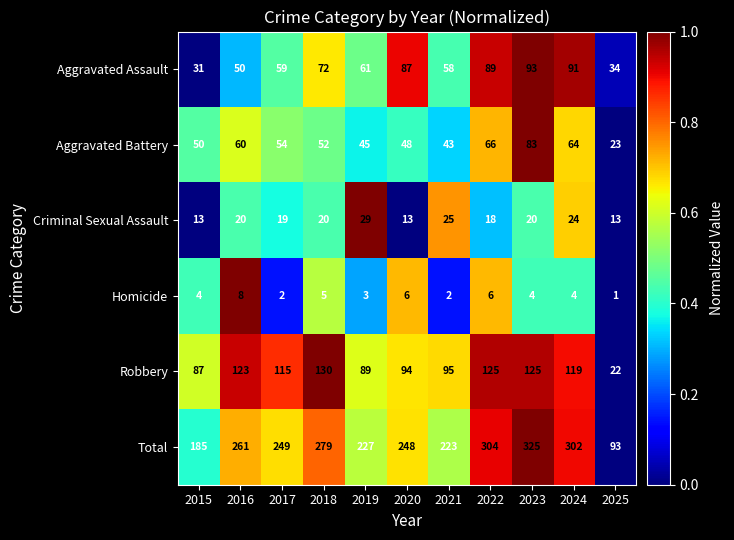

Which series has the largest total across all categories?

Total